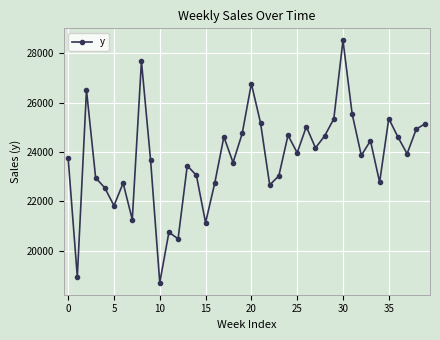

What is the smallest value displayed?

18712.7